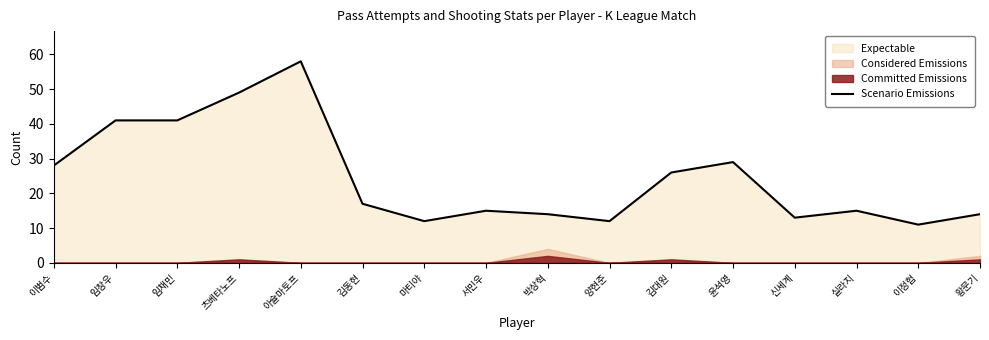

How many values are below 17?

8